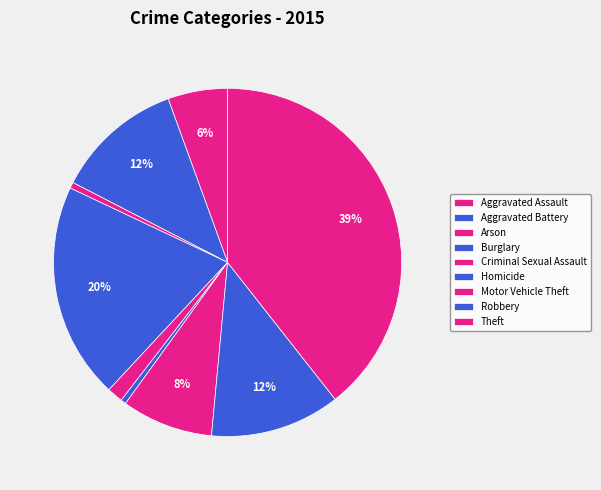

How many segments does this pie chart have?

9